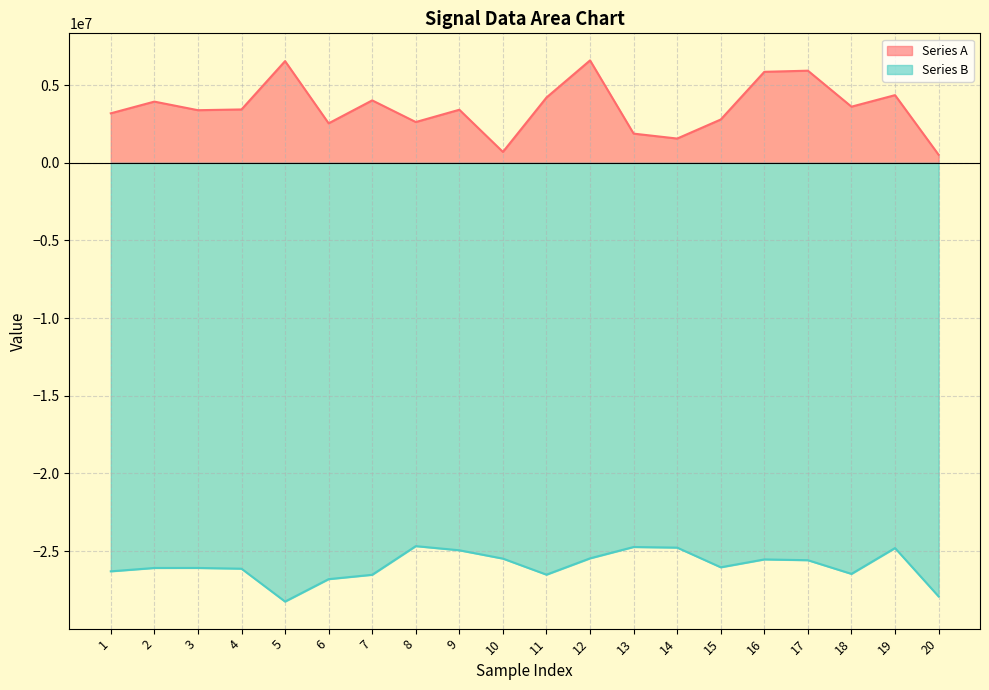

How many interior local valleys does the Series A series have?

6